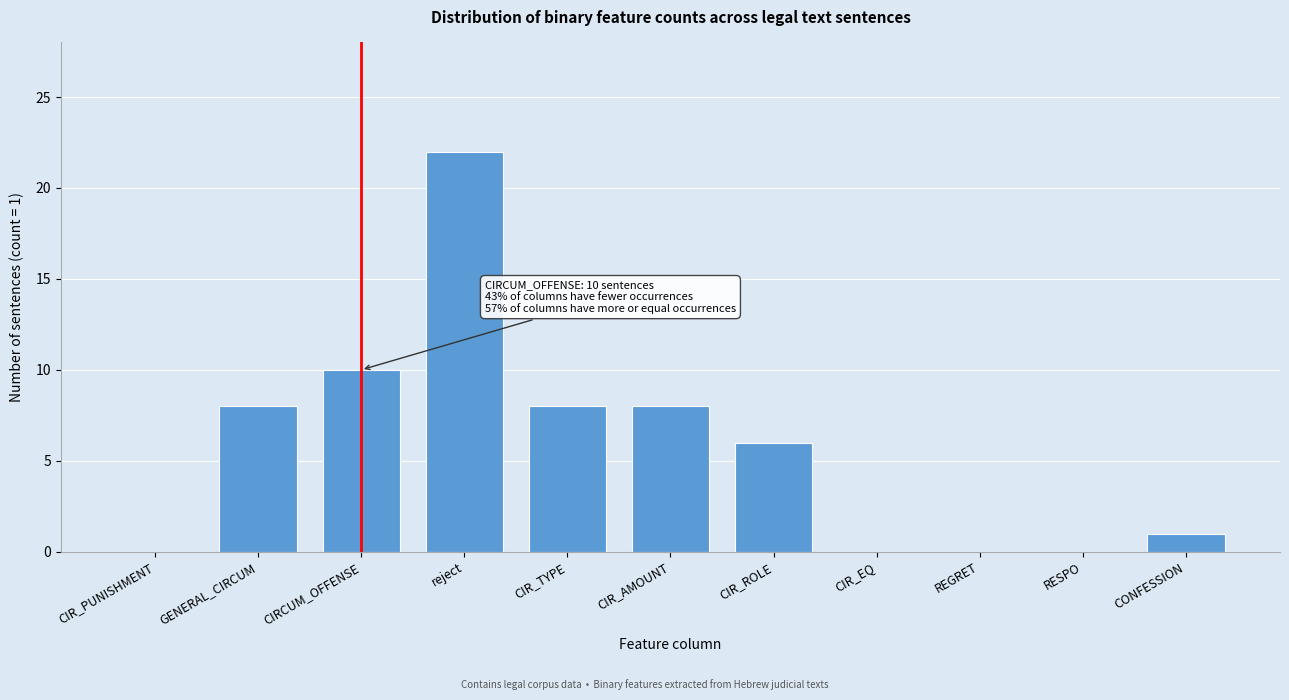

Reading left to right, extract all data points from this chart.

CIR_PUNISHMENT=0	GENERAL_CIRCUM=8	CIRCUM_OFFENSE=10	reject=22	CIR_TYPE=8	CIR_AMOUNT=8	CIR_ROLE=6	CIR_EQ=0	REGRET=0	RESPO=0	CONFESSION=1